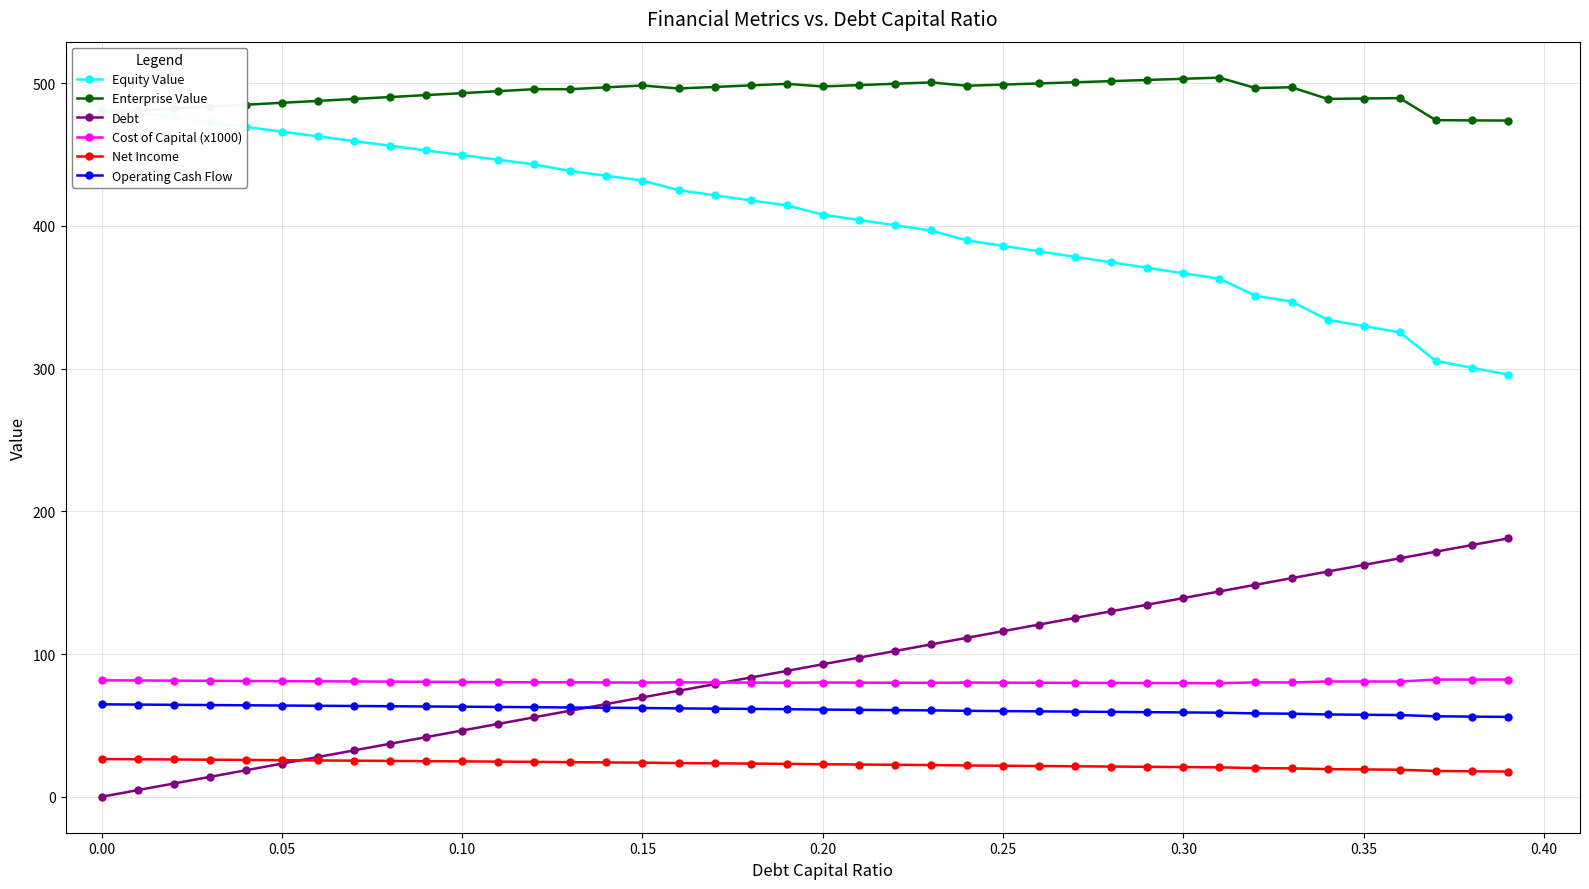

True or false: Cost of Capital (x1000) has more than 0 points higher than both neighbors.

True